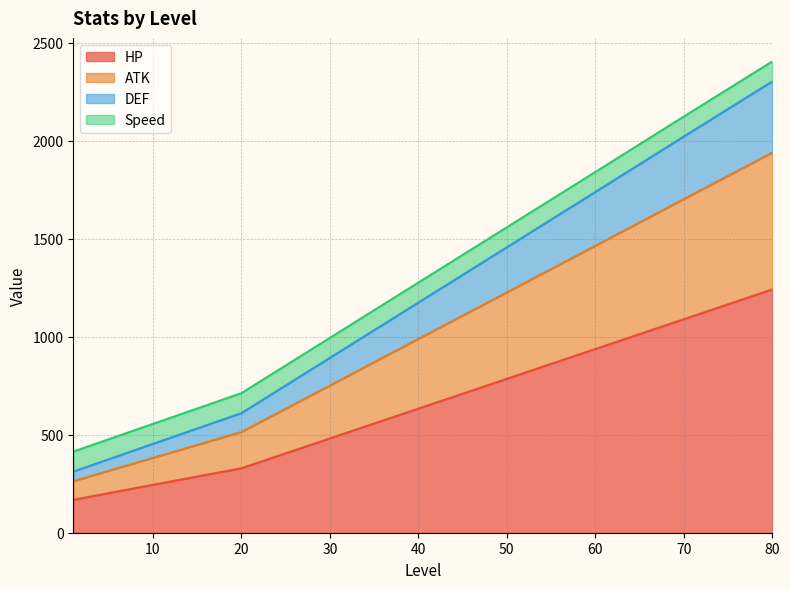

The value of DEF at 40 is 1174. True or false?

True